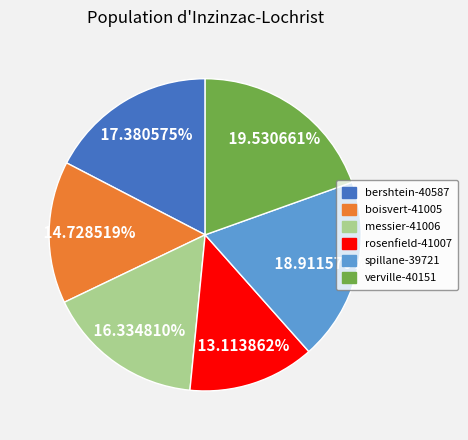

True or false: spillane-39721 accounts for 19% of the total.

True